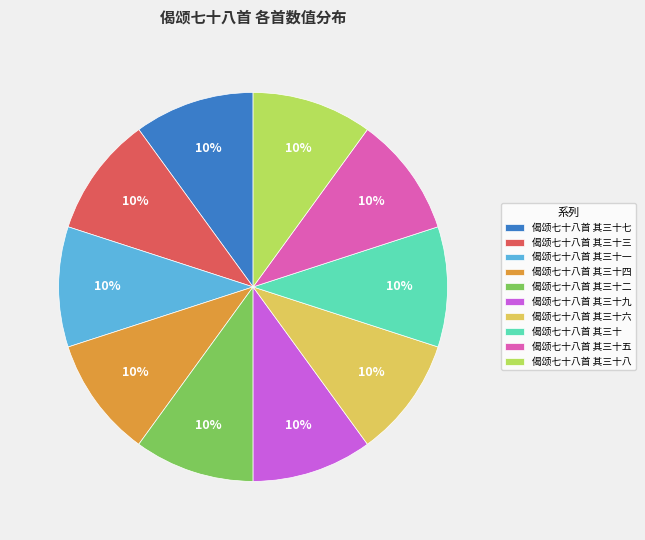

What is the ratio of the value at 偈颂七十八首 其三十三 to the value at 偈颂七十八首 其三十二?

1.0